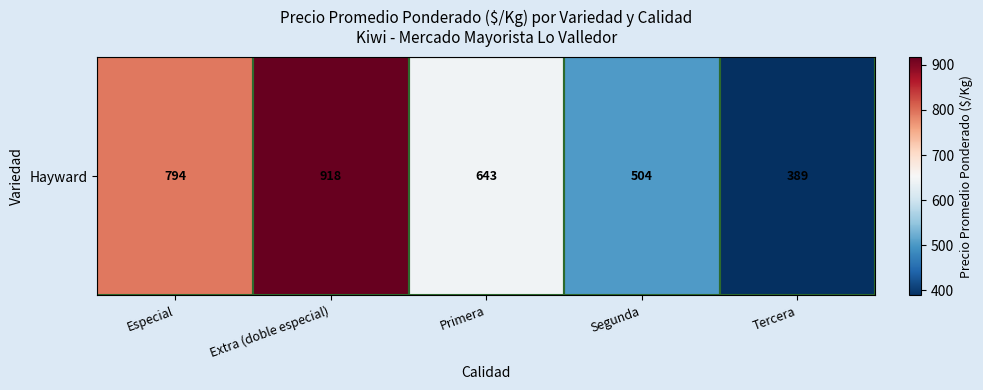

Reading right to left, extract all data points from this chart.

389.0	503.8	643.3	917.8	793.6